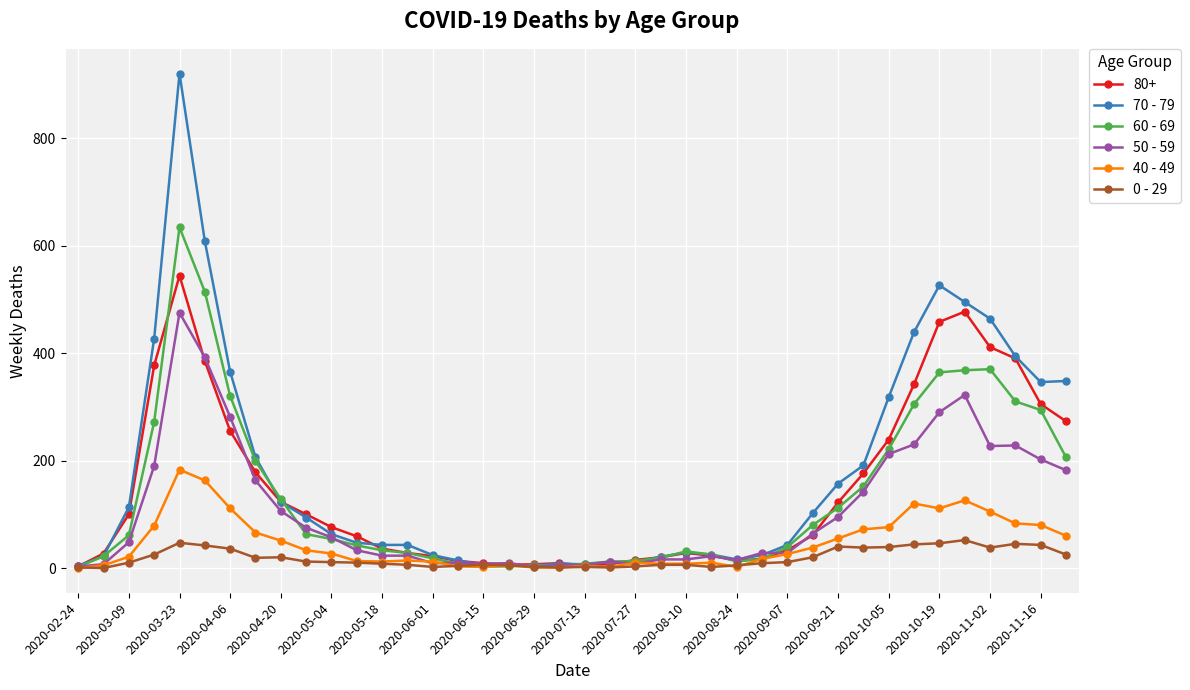

Rank the series by their maximum value, from highest to lowest.

70 - 79, 60 - 69, 80+, 50 - 59, 40 - 49, 0 - 29